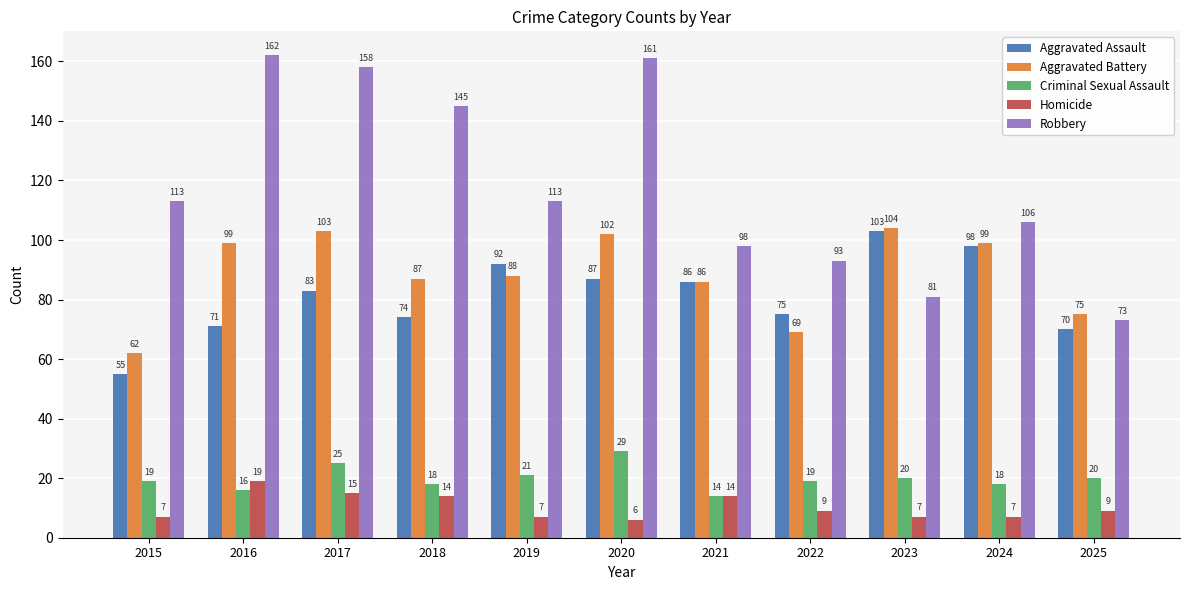

What is the difference between the maximum and second lowest values in the Criminal Sexual Assault series?

13